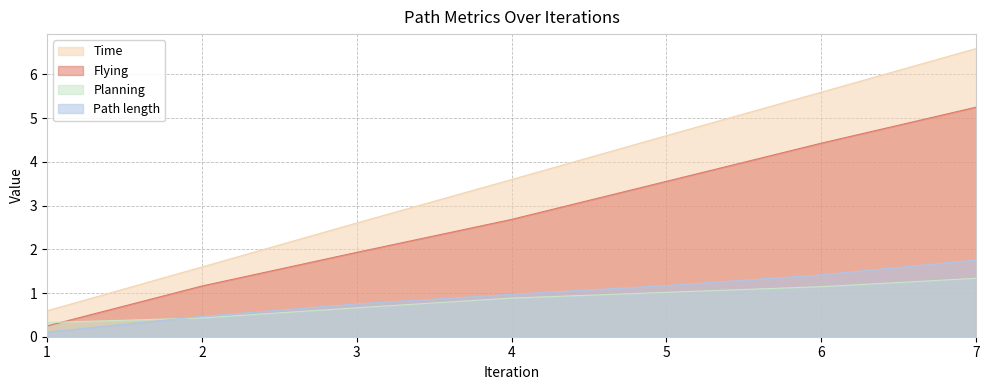

Is the value of Time at 2 greater than the value of Flying at 2?

Yes